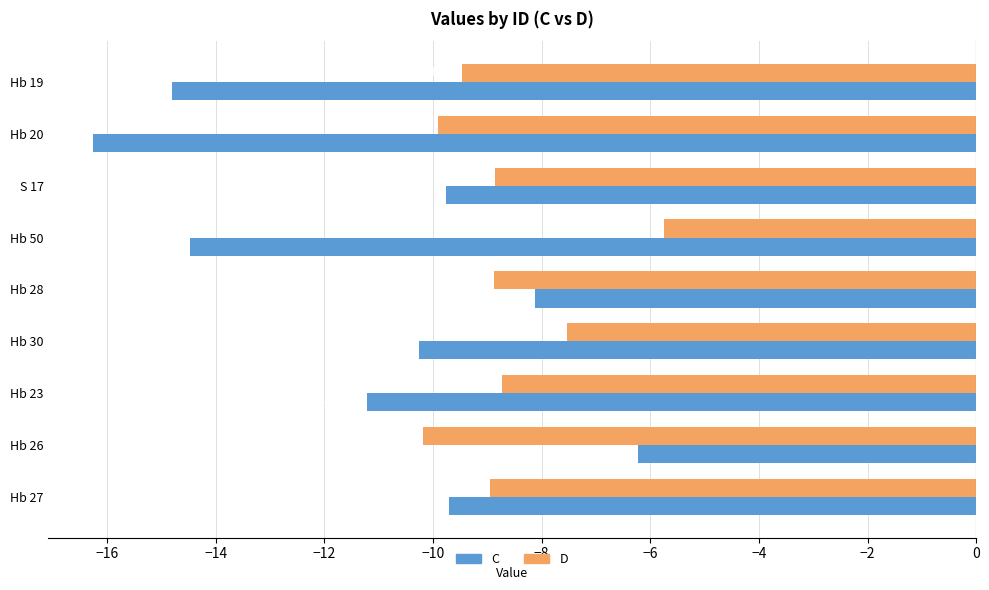

Which series has the widest spread of values?

C